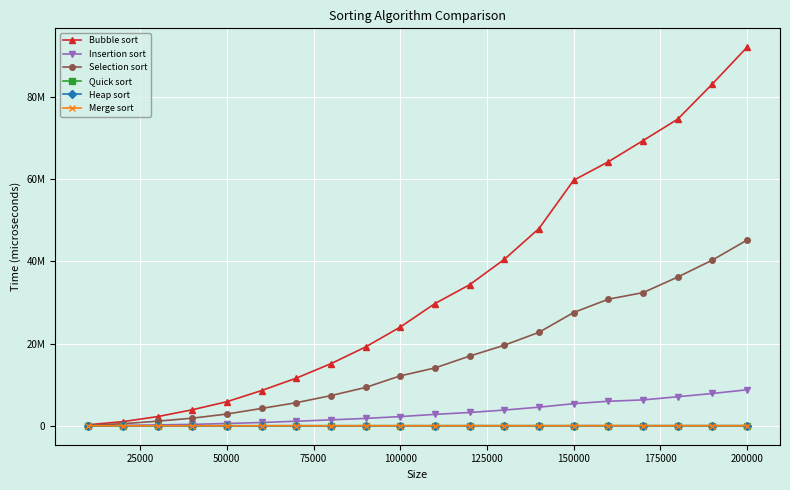

Does the chart have visible grid lines?

Yes